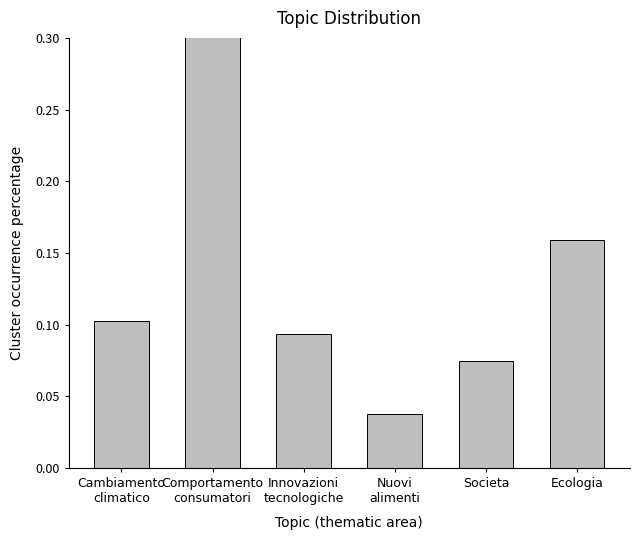

Are the bars grouped side by side (vs. stacked)?

No